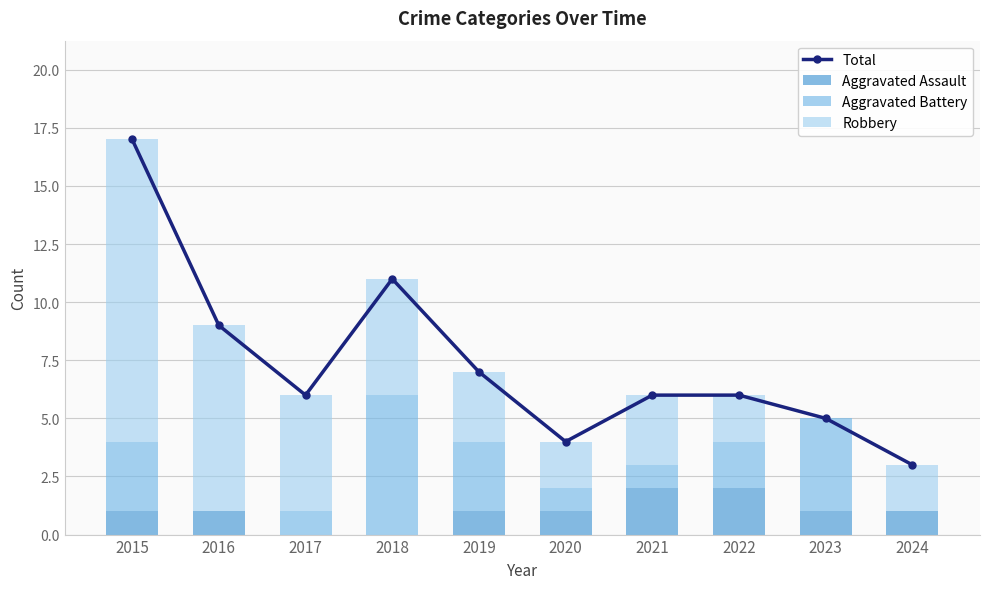

What is the spread (max minus min) of values at 2015?

16